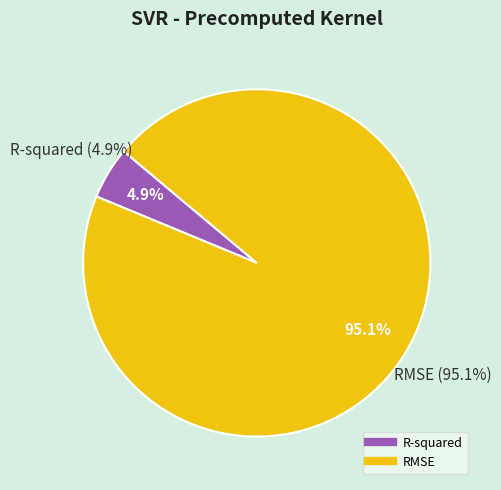

Between RMSE and R-squared, which is larger?

RMSE